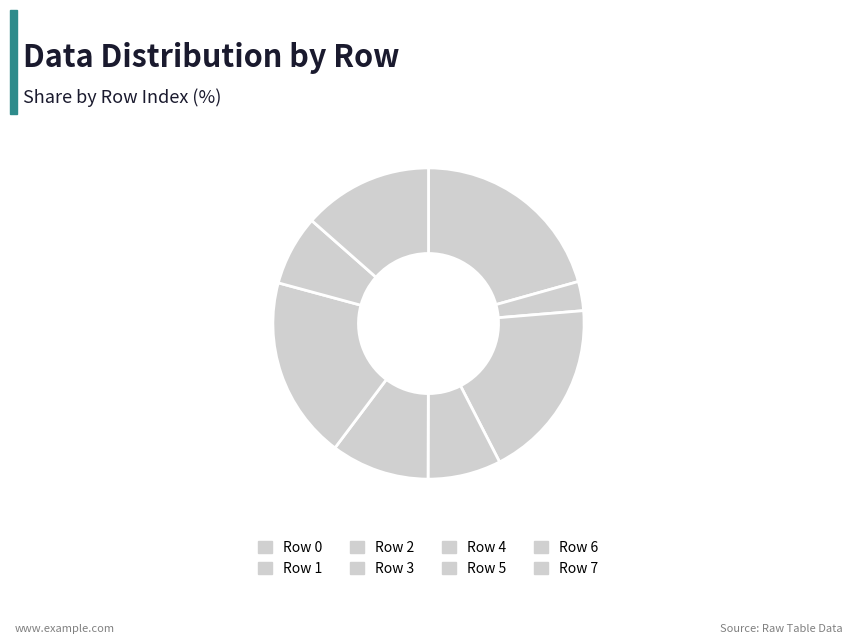

Approximately how many times larger is the value at Row 3 compared to Row 6?

1.0